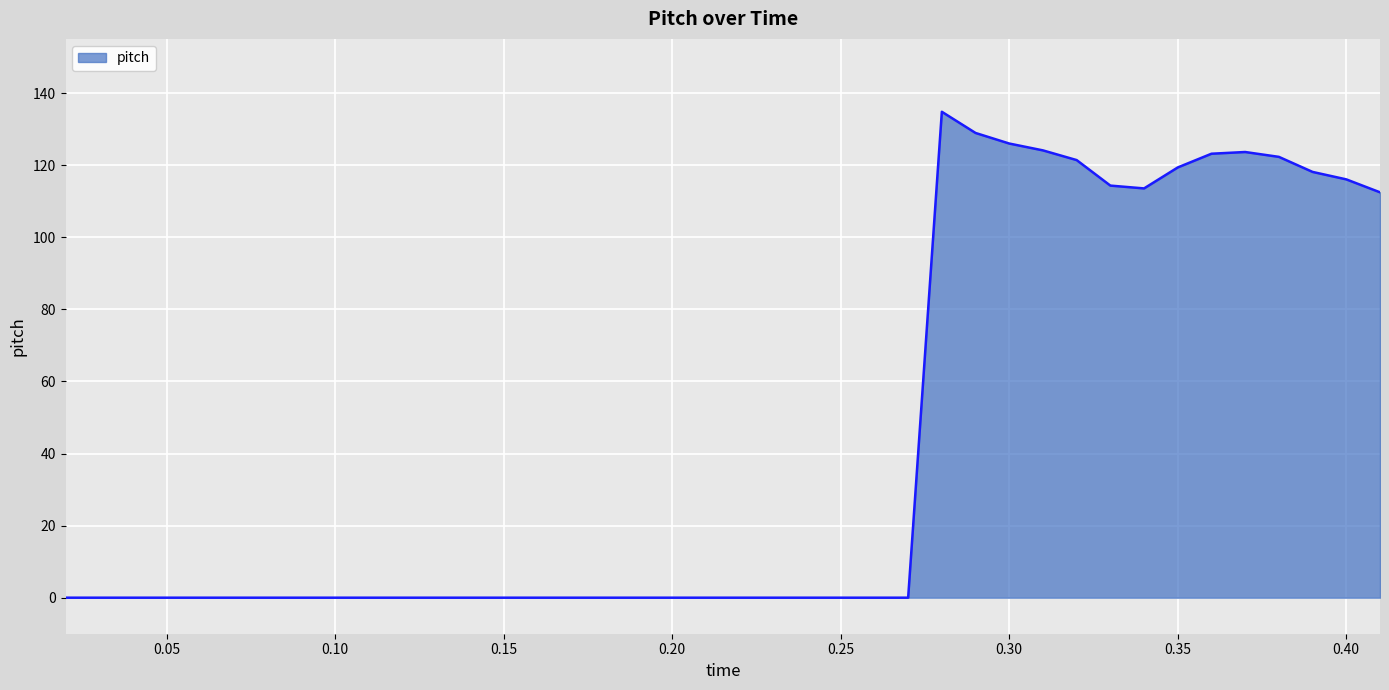

What is the difference between the second highest and minimum values?

128.9